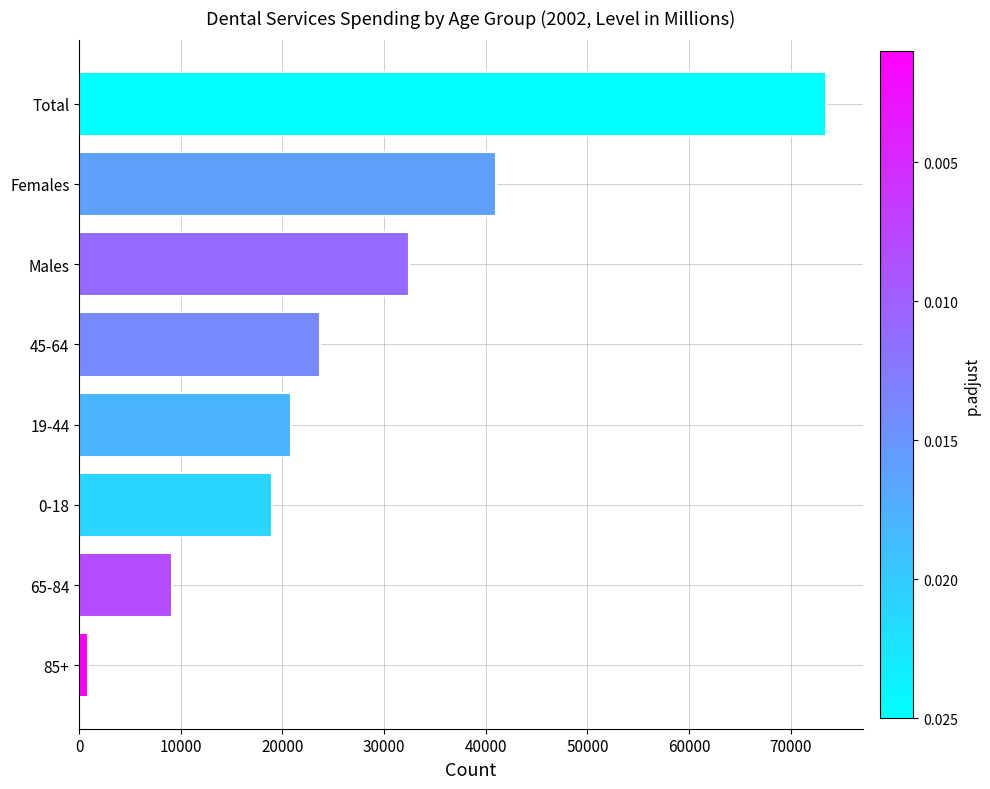

What is the approximate value at 0-18, to the nearest 10?

19000